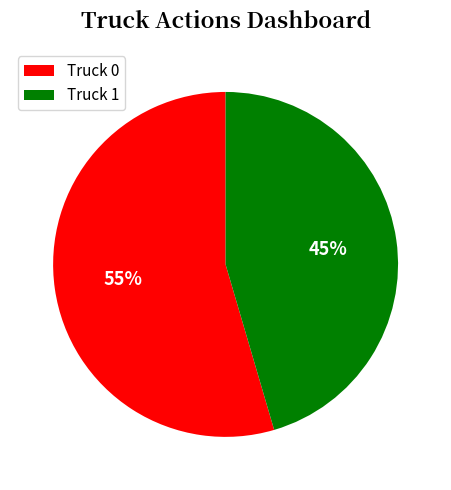

To the nearest percent, what is the combined percentage of Truck 1 and Truck 0?

100%